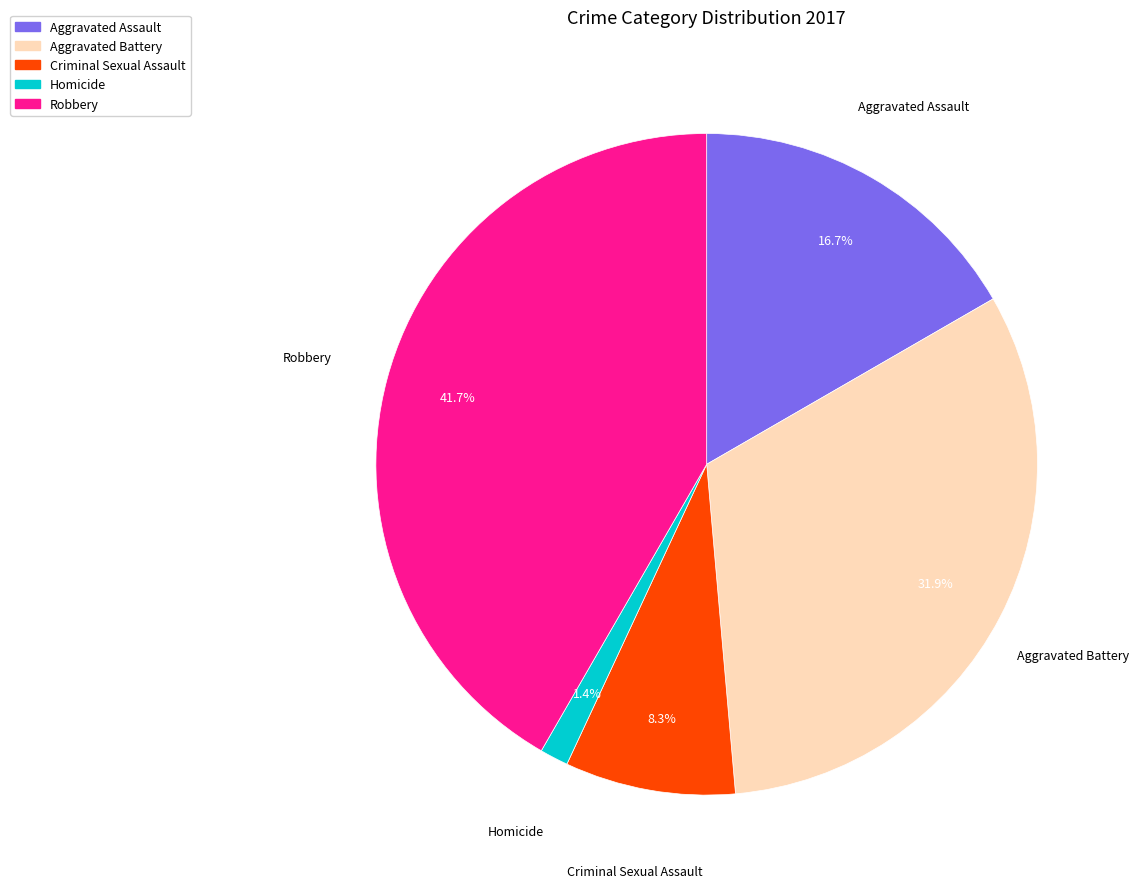

Between Robbery and Aggravated Assault, which is larger?

Robbery